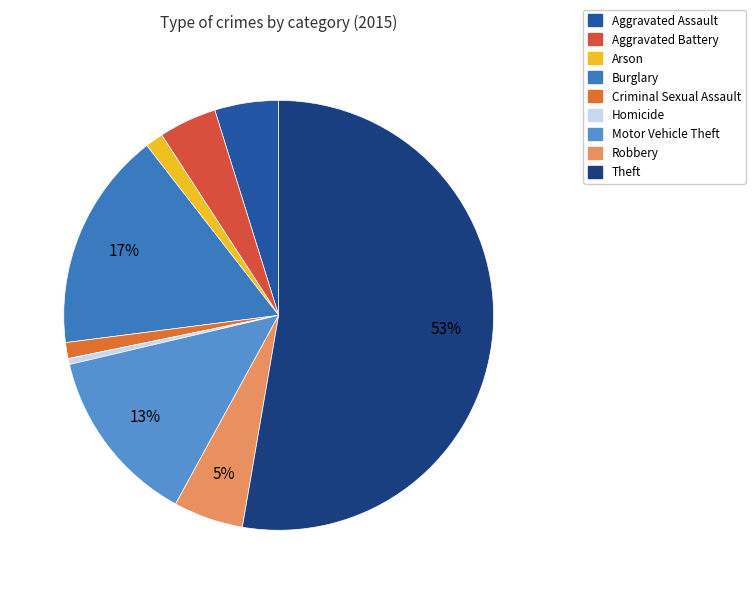

Combined, do Arson and Motor Vehicle Theft account for over 50%?

No